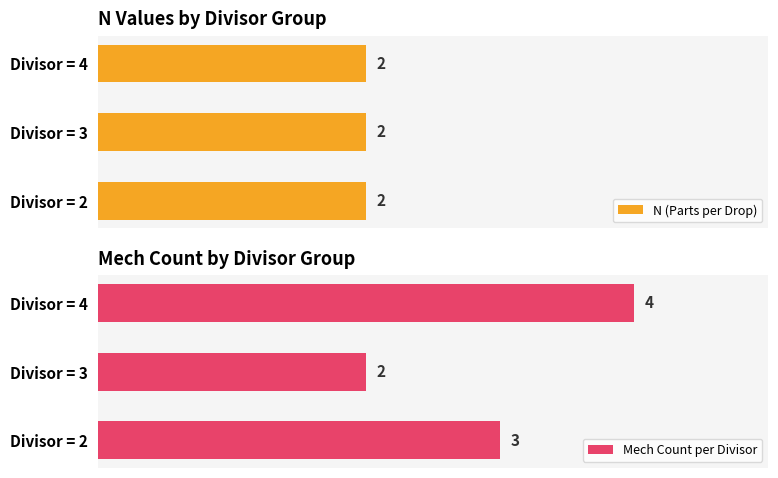

Where is Mech Count per Divisor nearest to the value 3?

Divisor = 2